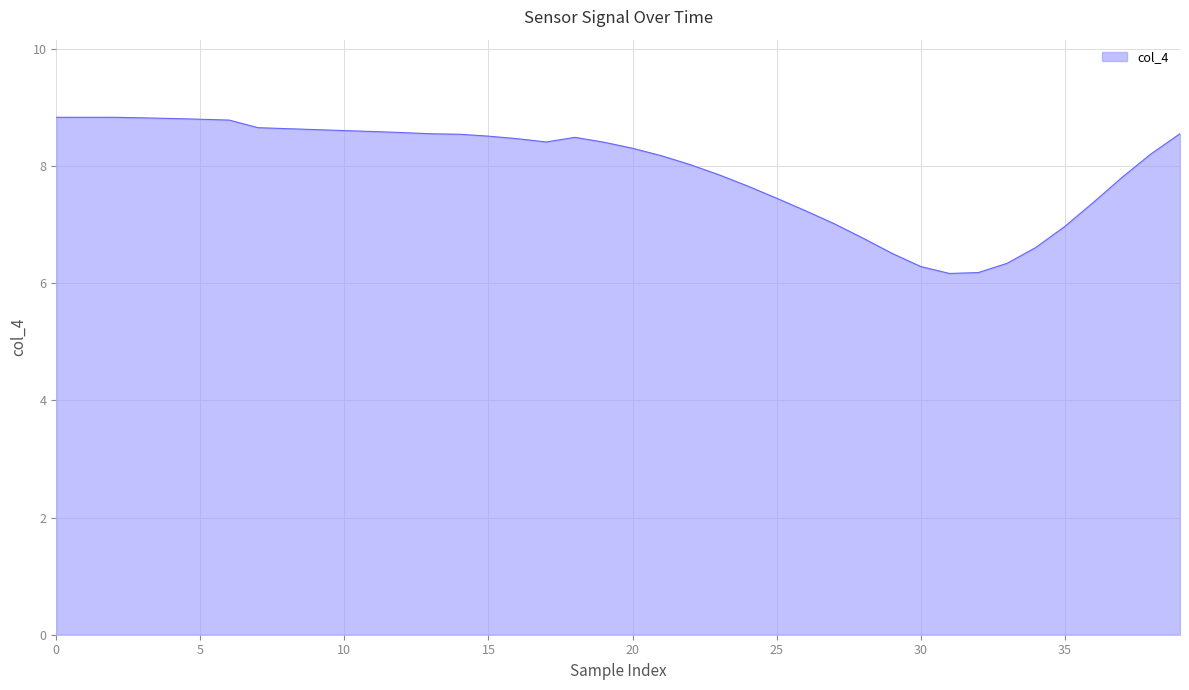

What is the greatest value displayed?

8.8